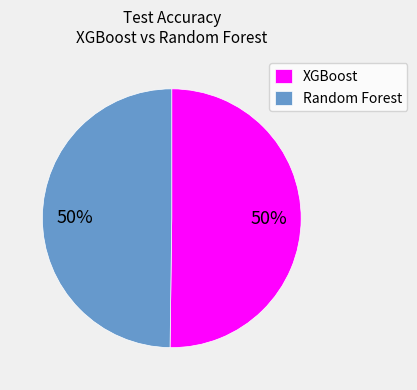

Count the number of slices in the pie.

2